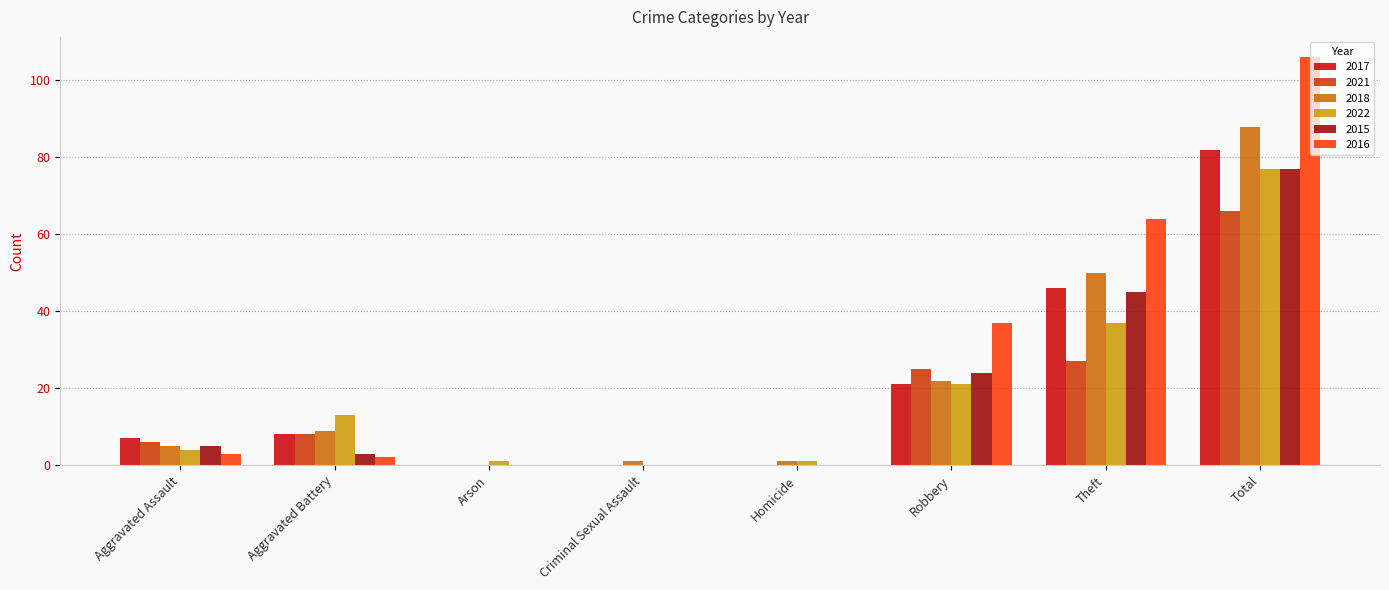

Read the 2021 value at Aggravated Assault.

6